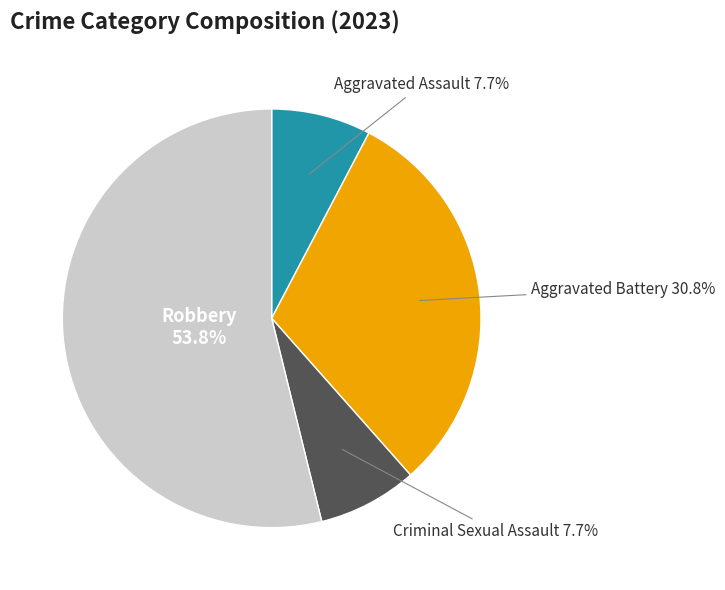

Which category has the biggest portion of the pie?

Robbery